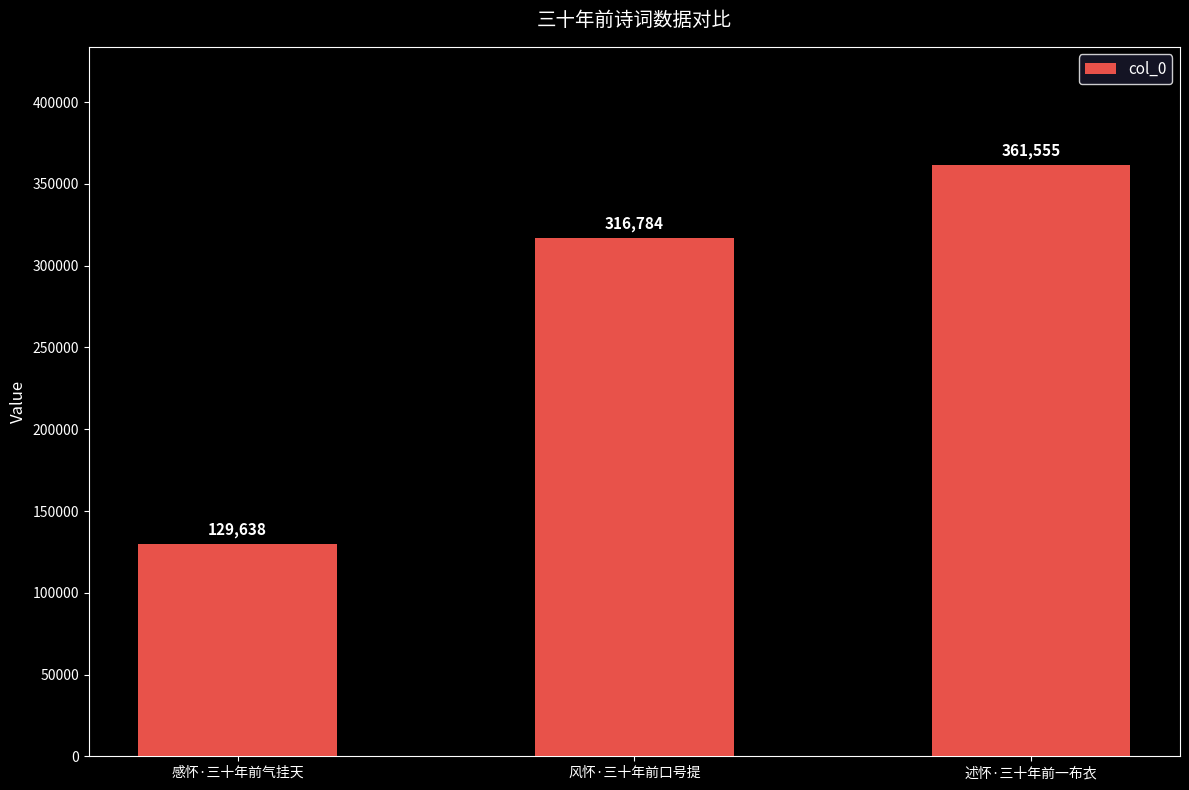

Reading right to left, transcribe all the data shown in this chart.

361555	316784	129638